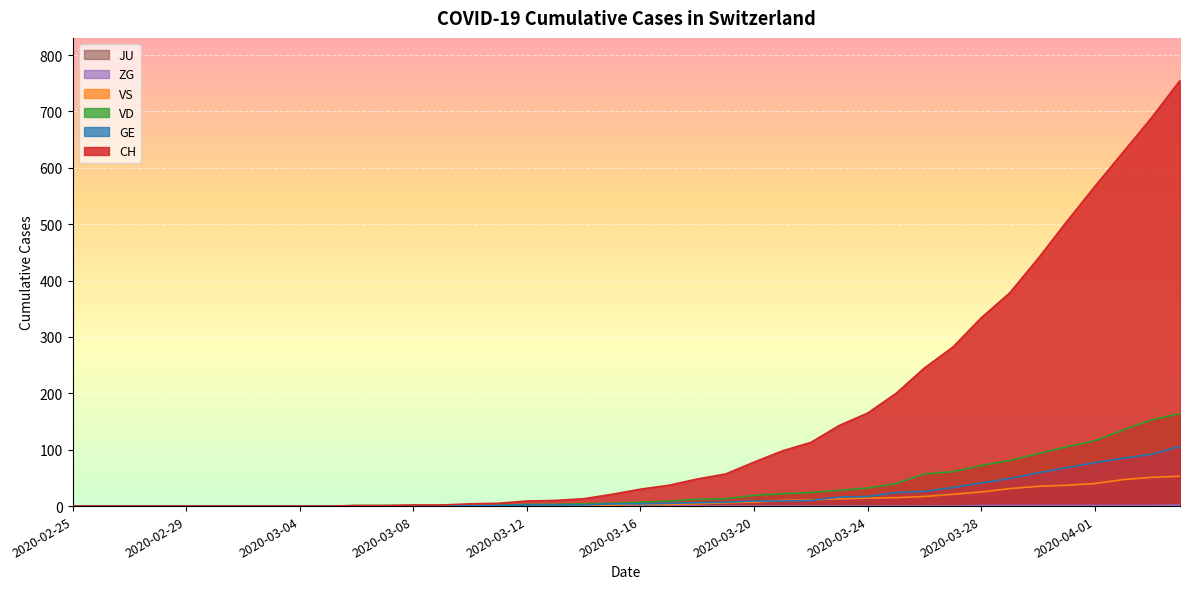

Reading right to left, list all the values displayed in this chart.

CH: 2020-04-04=755	2020-04-03=689	2020-04-02=628	2020-04-01=567	2020-03-31=504	2020-03-30=439	2020-03-29=378	2020-03-28=334	2020-03-27=282	2020-03-26=245	2020-03-25=200	2020-03-24=165	2020-03-23=143	2020-03-22=113	2020-03-21=98	2020-03-20=78	2020-03-19=57	2020-03-18=48	2020-03-17=37	2020-03-16=30	2020-03-15=21	2020-03-14=13	2020-03-13=10	2020-03-12=9	2020-03-11=5	2020-03-10=4	2020-03-09=2	2020-03-08=2	2020-03-07=1	2020-03-06=1	2020-03-05=0	2020-03-04=0	2020-03-03=0	2020-03-02=0	2020-03-01=0	2020-02-29=0	2020-02-28=0	2020-02-27=0	2020-02-26=0	2020-02-25=0
GE: 2020-04-04=106	2020-04-03=92	2020-04-02=85	2020-04-01=77	2020-03-31=68	2020-03-30=59	2020-03-29=49	2020-03-28=41	2020-03-27=33	2020-03-26=26	2020-03-25=24	2020-03-24=17	2020-03-23=16	2020-03-22=10	2020-03-21=9	2020-03-20=9	2020-03-19=7	2020-03-18=6	2020-03-17=5	2020-03-16=4	2020-03-15=4	2020-03-14=2	2020-03-13=2	2020-03-12=2	2020-03-11=1	2020-03-10=1	2020-03-09=0	2020-03-08=0	2020-03-07=0	2020-03-06=0	2020-03-05=0	2020-03-04=0	2020-03-03=0	2020-03-02=0	2020-03-01=0	2020-02-29=0	2020-02-28=0	2020-02-27=0	2020-02-26=0	2020-02-25=0
VD: 2020-04-04=164	2020-04-03=153	2020-04-02=135	2020-04-01=116	2020-03-31=105	2020-03-30=93	2020-03-29=81	2020-03-28=72	2020-03-27=61	2020-03-26=57	2020-03-25=40	2020-03-24=32	2020-03-23=28	2020-03-22=24	2020-03-21=22	2020-03-20=19	2020-03-19=13	2020-03-18=12	2020-03-17=9	2020-03-16=7	2020-03-15=5	2020-03-14=4	2020-03-13=3	2020-03-12=3	2020-03-11=1	2020-03-10=1	2020-03-09=1	2020-03-08=1	2020-03-07=1	2020-03-06=1	2020-03-05=0	2020-03-04=0	2020-03-03=0	2020-03-02=0	2020-03-01=0	2020-02-29=0	2020-02-28=0	2020-02-27=0	2020-02-26=0	2020-02-25=0
VS: 2020-04-04=53	2020-04-03=51	2020-04-02=47	2020-04-01=40	2020-03-31=37	2020-03-30=35	2020-03-29=31	2020-03-28=25	2020-03-27=21	2020-03-26=17	2020-03-25=15	2020-03-24=14	2020-03-23=13	2020-03-22=11	2020-03-21=10	2020-03-20=7	2020-03-19=6	2020-03-18=4	2020-03-17=3	2020-03-16=3	2020-03-15=2	2020-03-14=1	2020-03-13=1	2020-03-12=0	2020-03-11=0	2020-03-10=0	2020-03-09=0	2020-03-08=0	2020-03-07=0	2020-03-06=0	2020-03-05=0	2020-03-04=0	2020-03-03=0	2020-03-02=0	2020-03-01=0	2020-02-29=0	2020-02-28=0	2020-02-27=0	2020-02-26=0	2020-02-25=0
ZG: 2020-04-04=2	2020-04-03=1	2020-04-02=1	2020-04-01=1	2020-03-31=1	2020-03-30=1	2020-03-29=1	2020-03-28=1	2020-03-27=0	2020-03-26=0	2020-03-25=0	2020-03-24=0	2020-03-23=0	2020-03-22=0	2020-03-21=0	2020-03-20=0	2020-03-19=0	2020-03-18=0	2020-03-17=0	2020-03-16=0	2020-03-15=0	2020-03-14=0	2020-03-13=0	2020-03-12=0	2020-03-11=0	2020-03-10=0	2020-03-09=0	2020-03-08=0	2020-03-07=0	2020-03-06=0	2020-03-05=0	2020-03-04=0	2020-03-03=0	2020-03-02=0	2020-03-01=0	2020-02-29=0	2020-02-28=0	2020-02-27=0	2020-02-26=0	2020-02-25=0